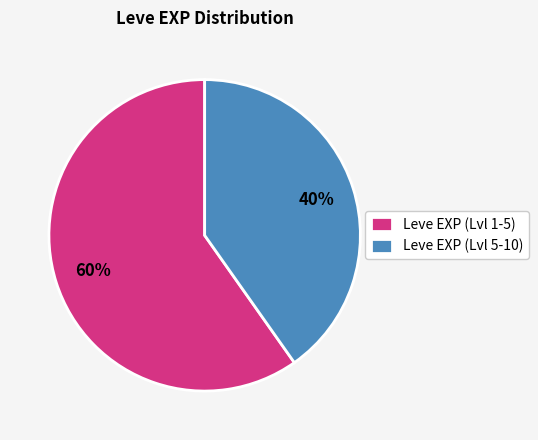

Is there a majority slice in this chart?

Yes